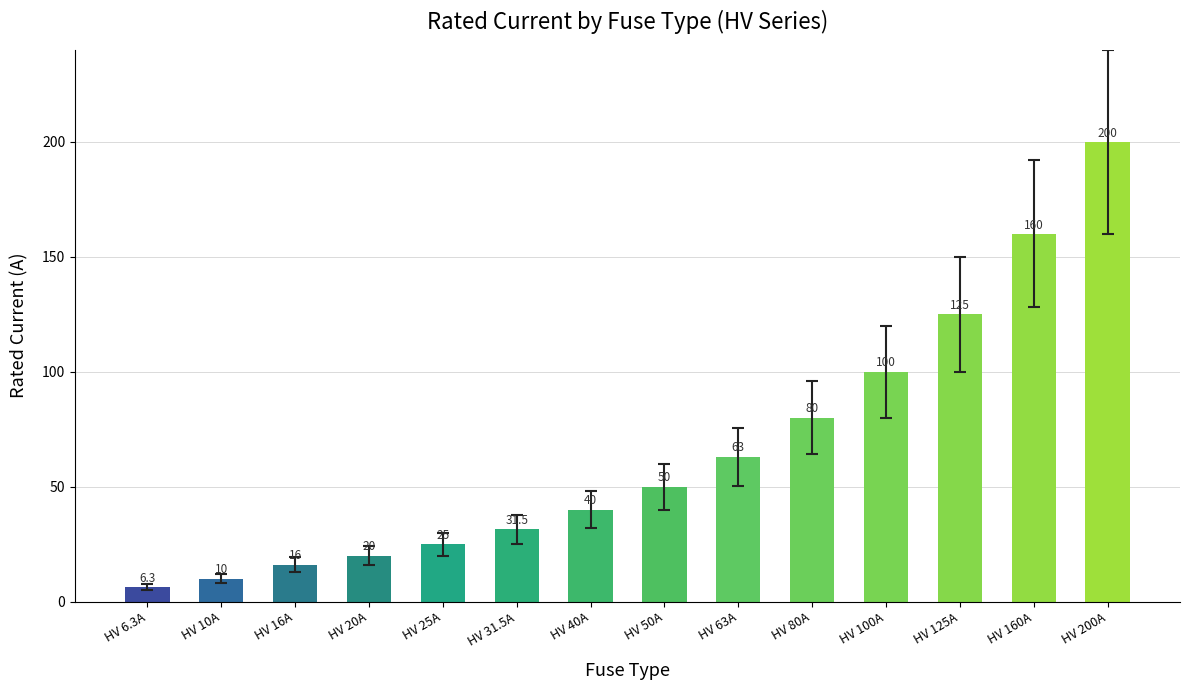

Where is the data nearest to the value 103?

HV 100A